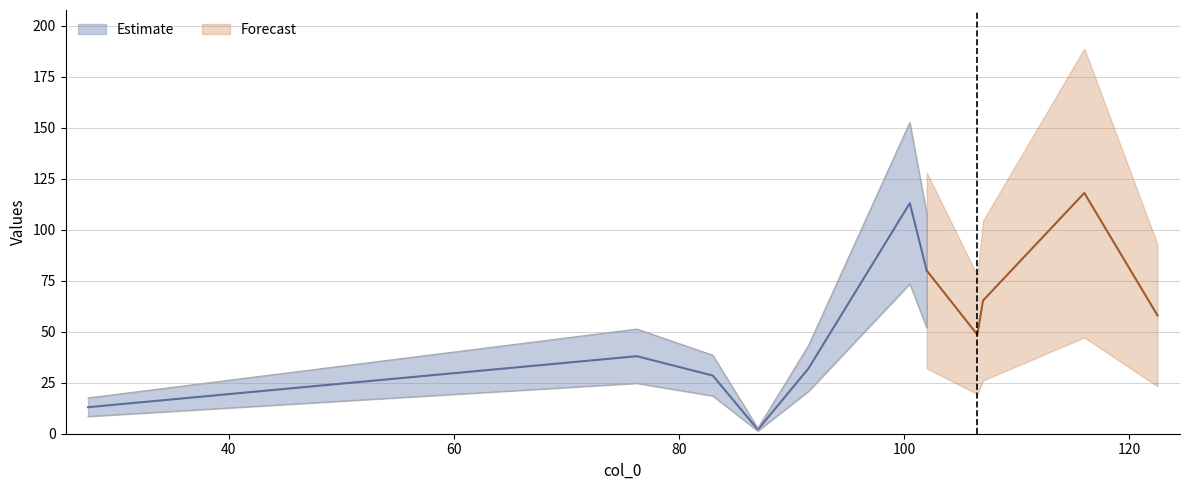

What is the ratio of the value at 76.25 to the value at 102?

0.5